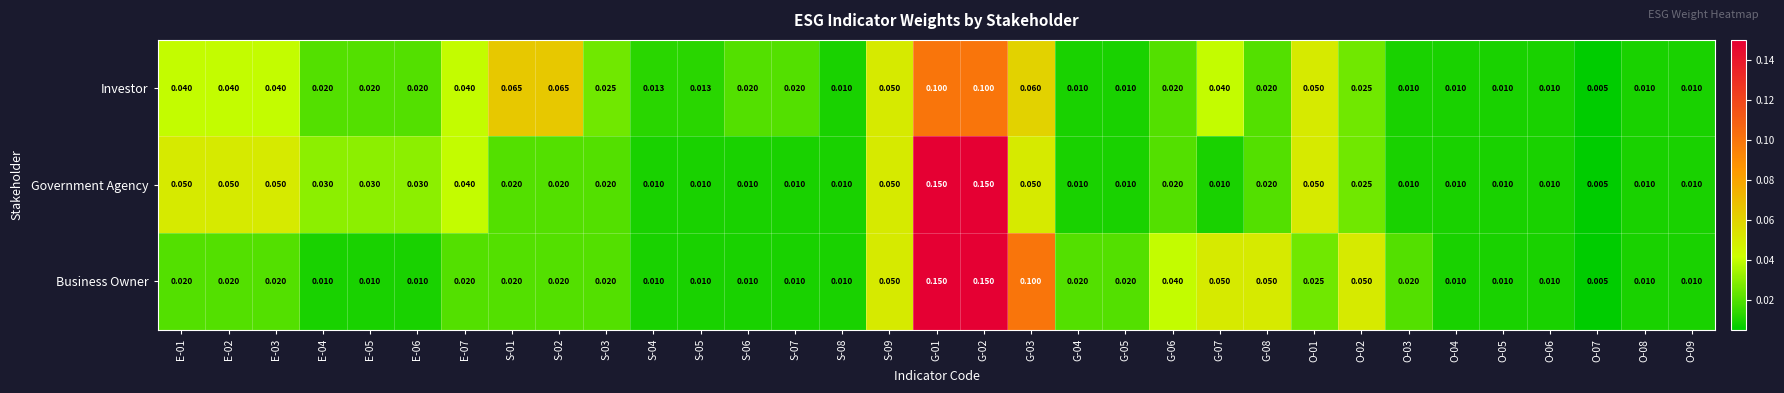

Which series has the largest total across all categories?

Investor